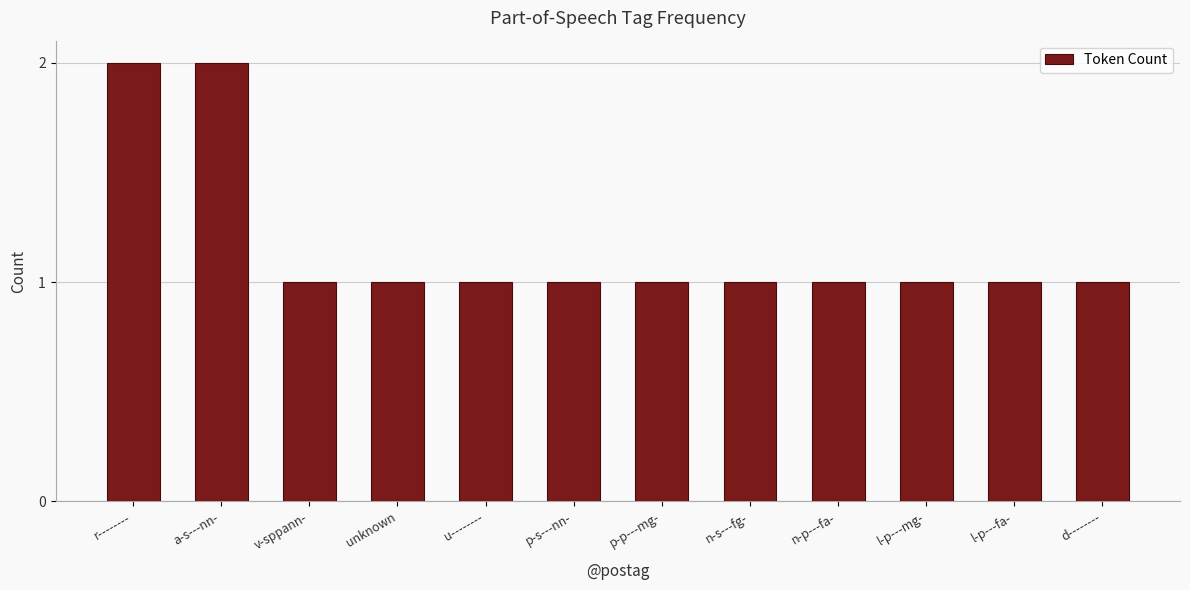

What position from the right is u--------?

8